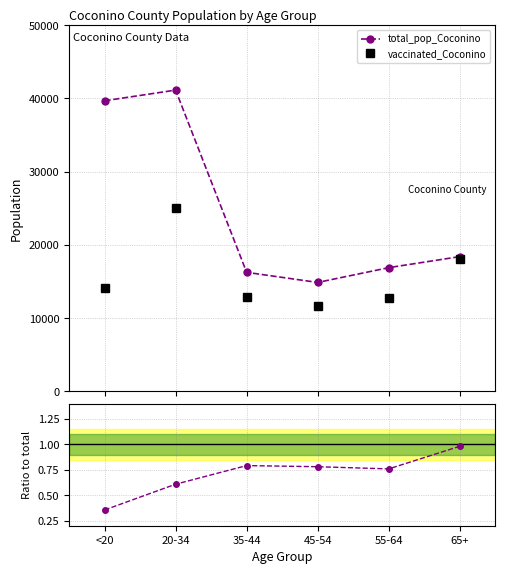

At which label does Ratio to total reach its minimum?

<20